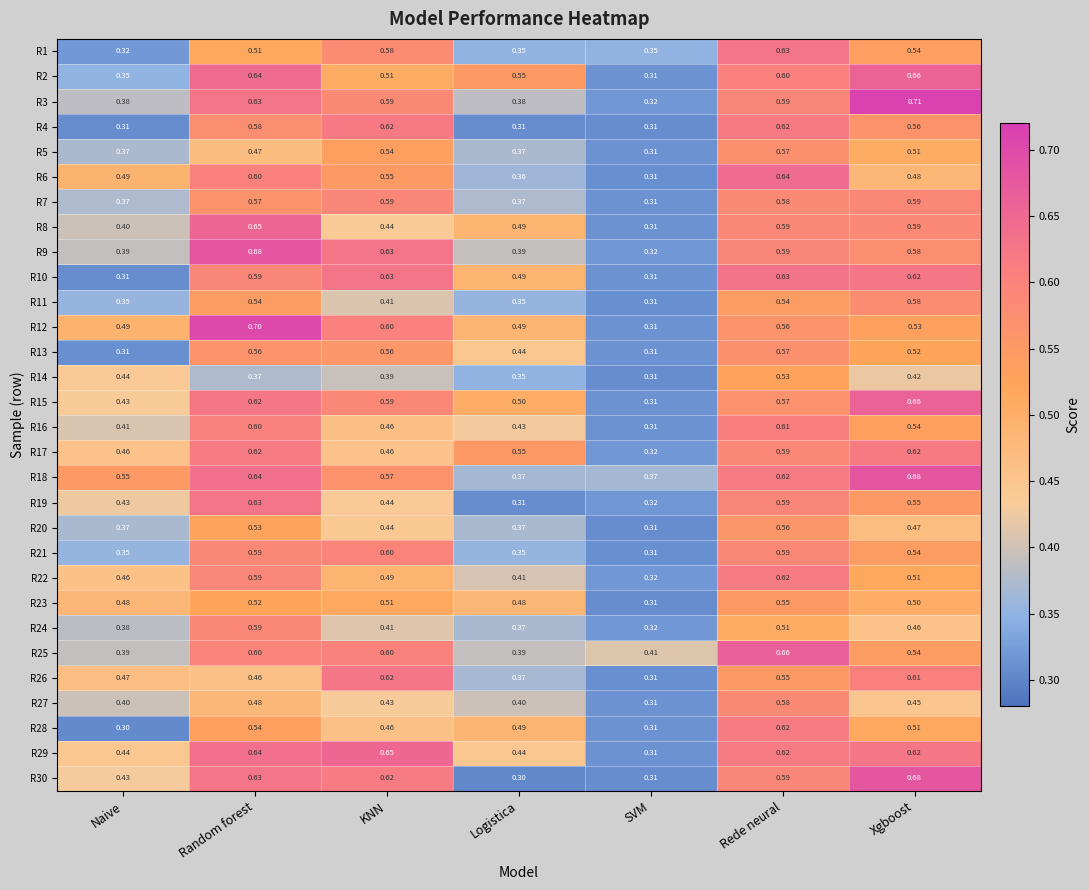

Is the value of R24 at KNN greater than the value of R5 at Logistica?

Yes